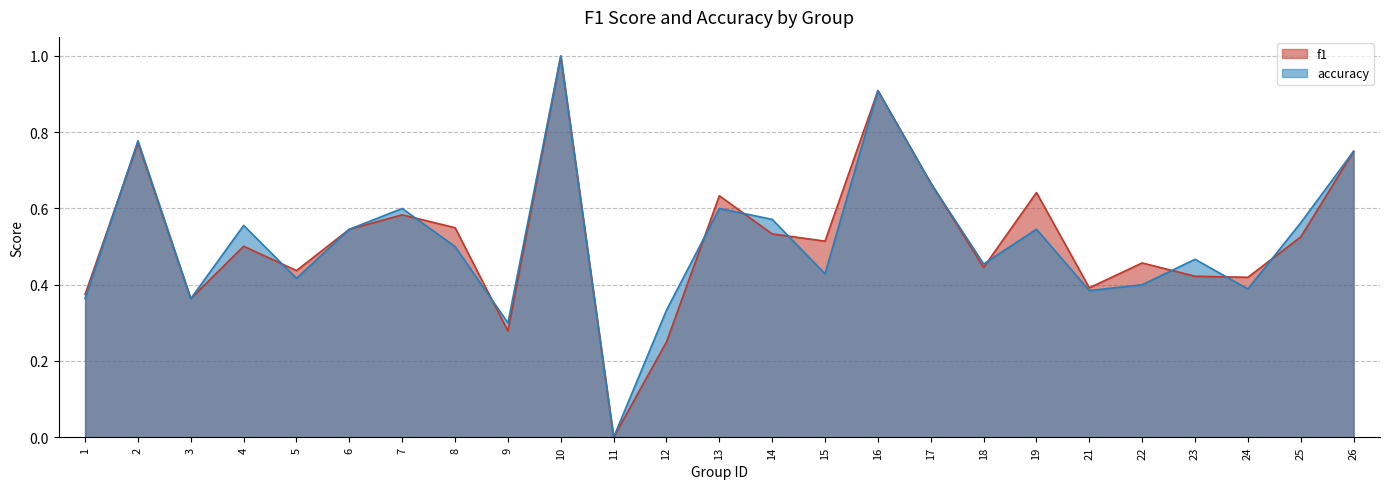

In accuracy, how many points are higher than both neighbors (excluding endpoints)?

8